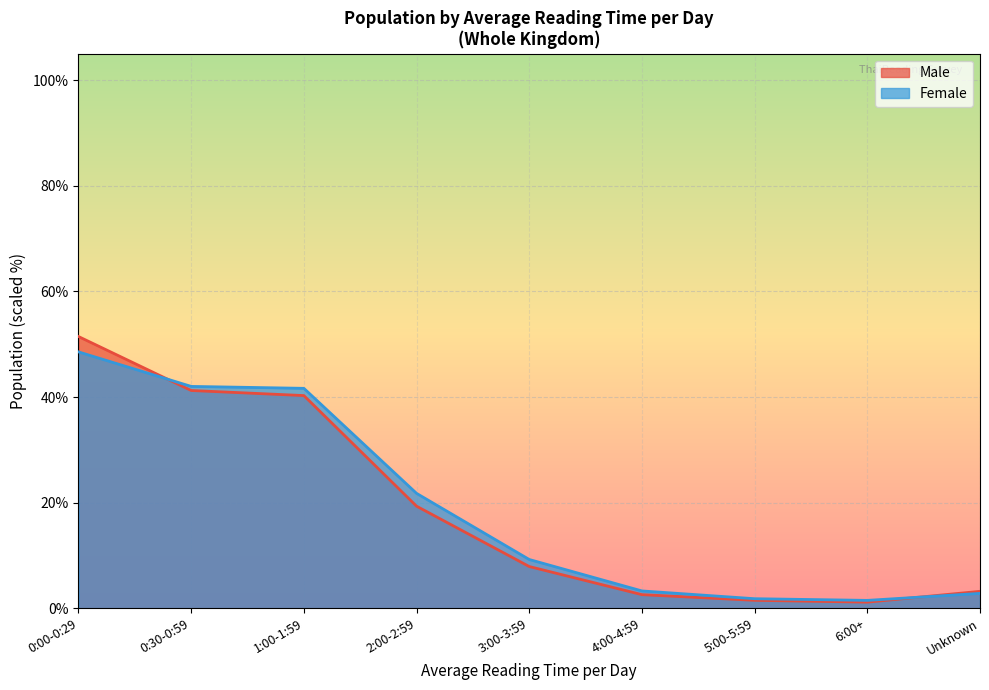

Which series changed the most between 0:30-0:59 and 2:00-2:59?

Male